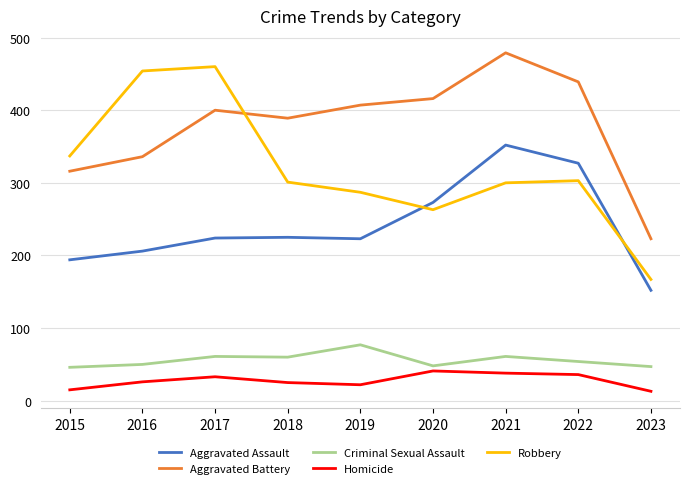

Between 2017 and 2020, which series saw the biggest shift?

Robbery